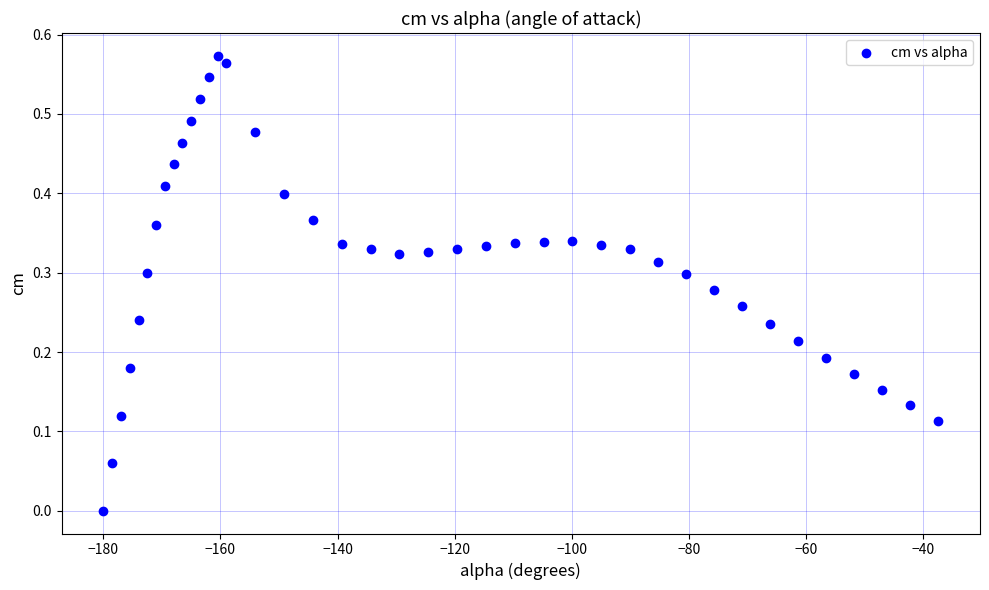

What is the range of X values (max minus min)?

142.6